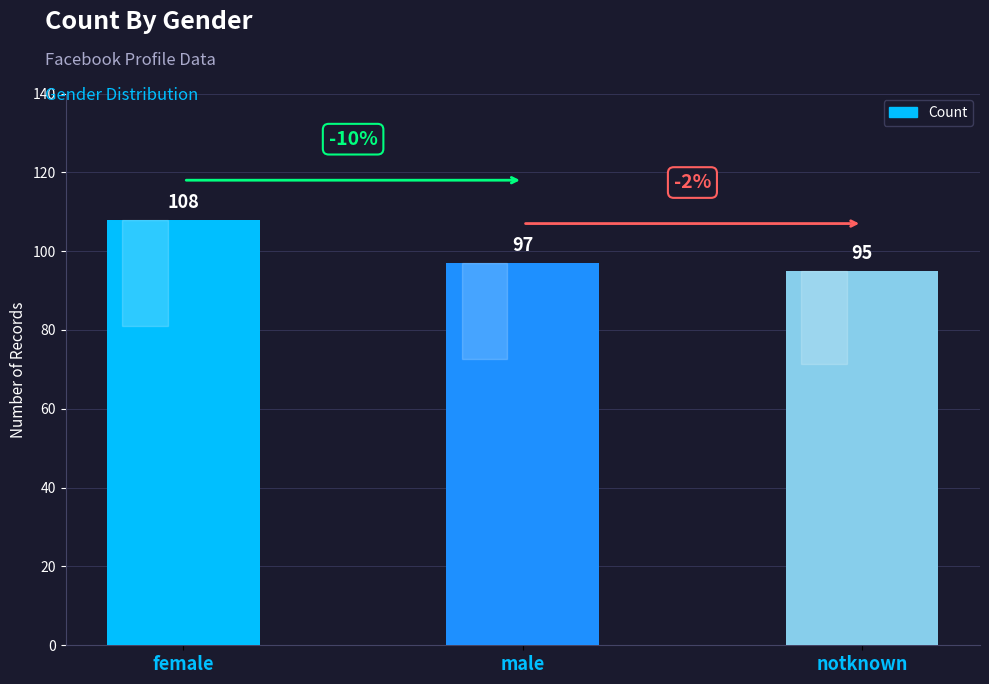

Reading right to left, extract all data points from this chart.

95	97	108